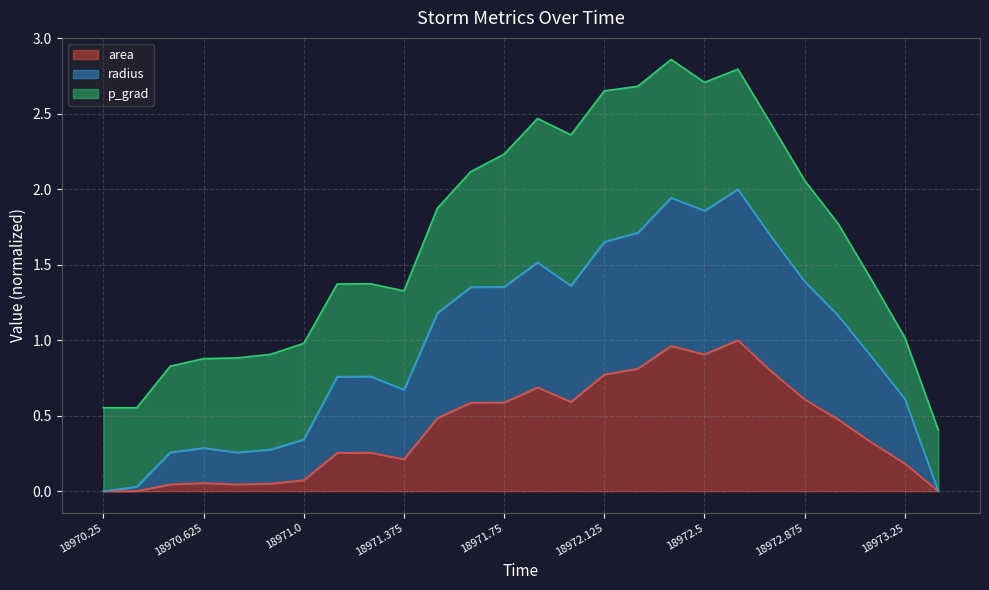

Is it true that area equals 0.8 at 18972.125?

True